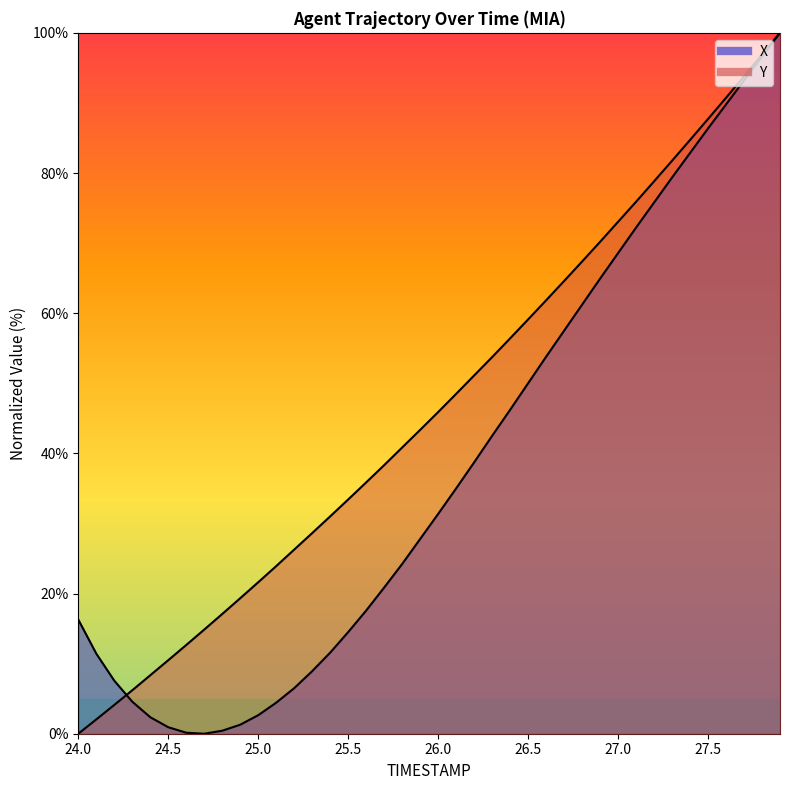

Is the value of X at 12 greater than the value of Y at 37?

No